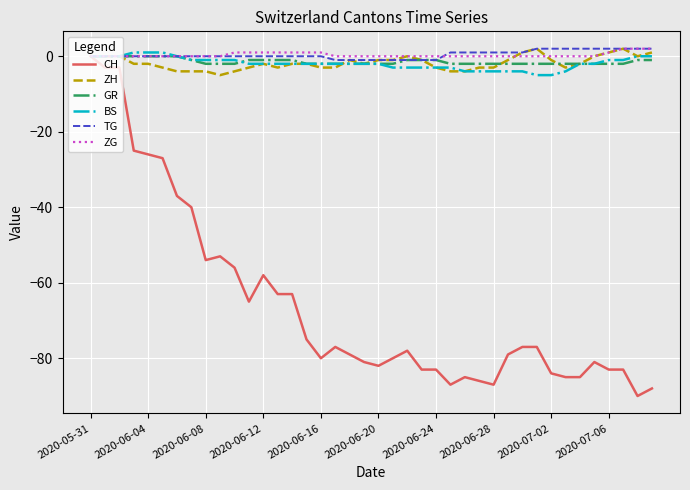

What is the minimum value shown in the chart?

-90